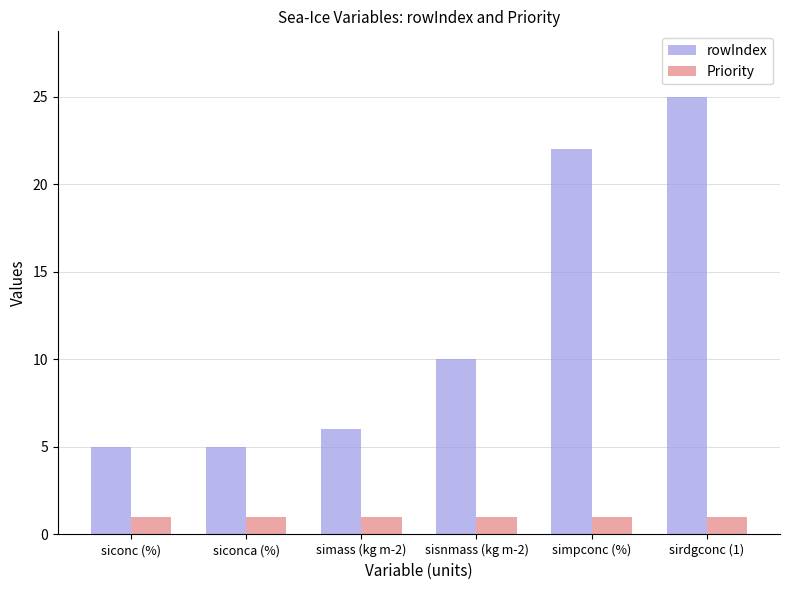

Which label corresponds to the largest value in the chart?

sirdgconc (1)